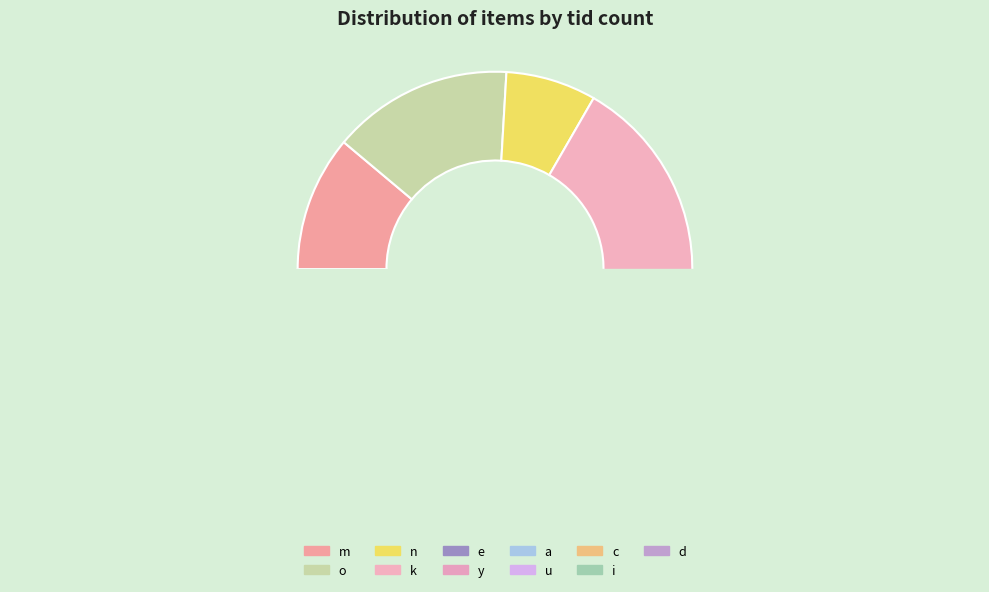

The i slice represents 1% of the pie. True or false?

False